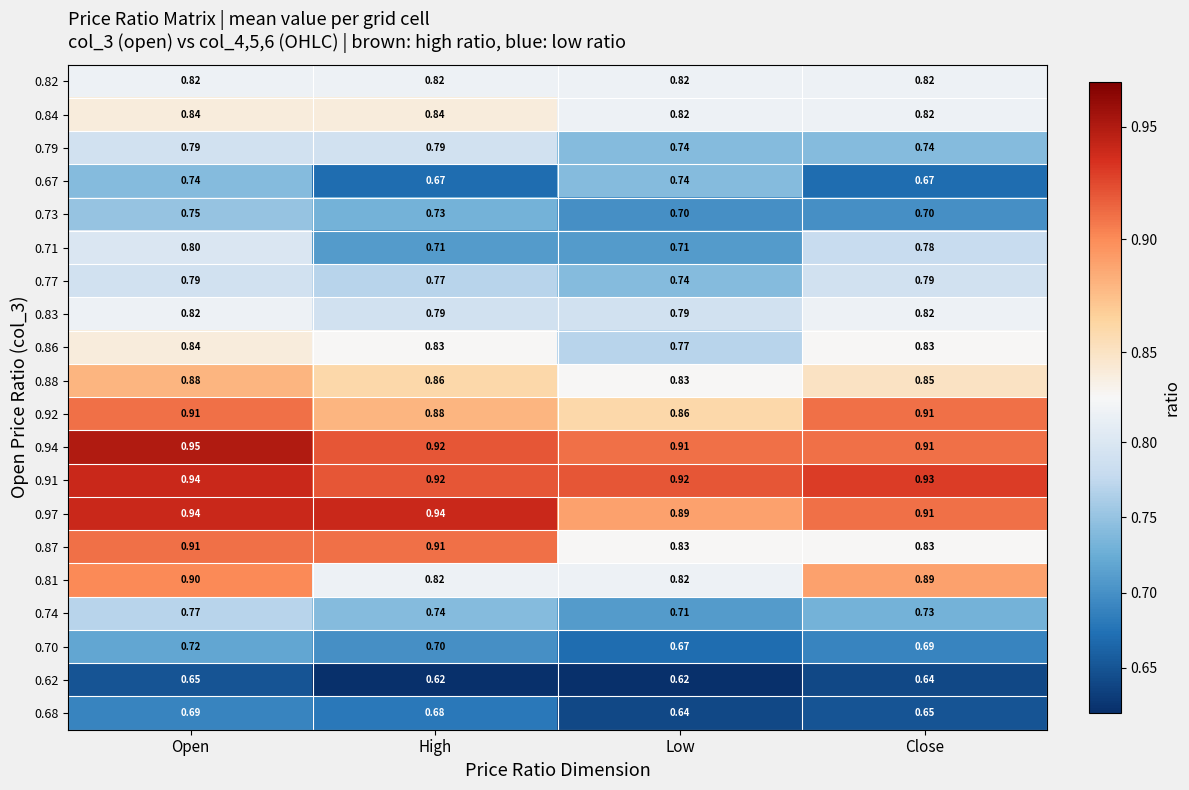

At which label does 0.91 reach its peak?

Open